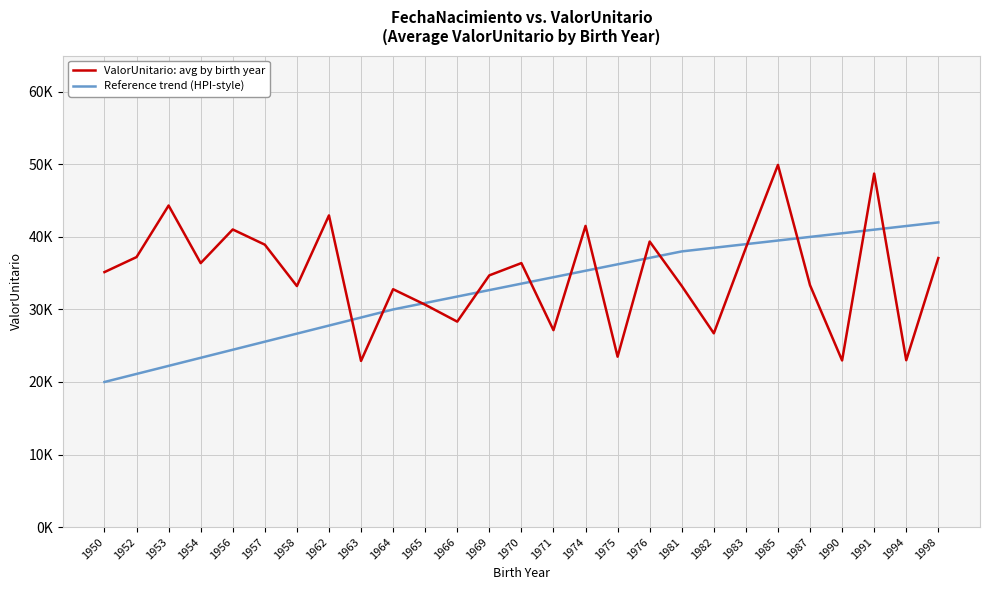

What is the greatest value displayed?

49925.6